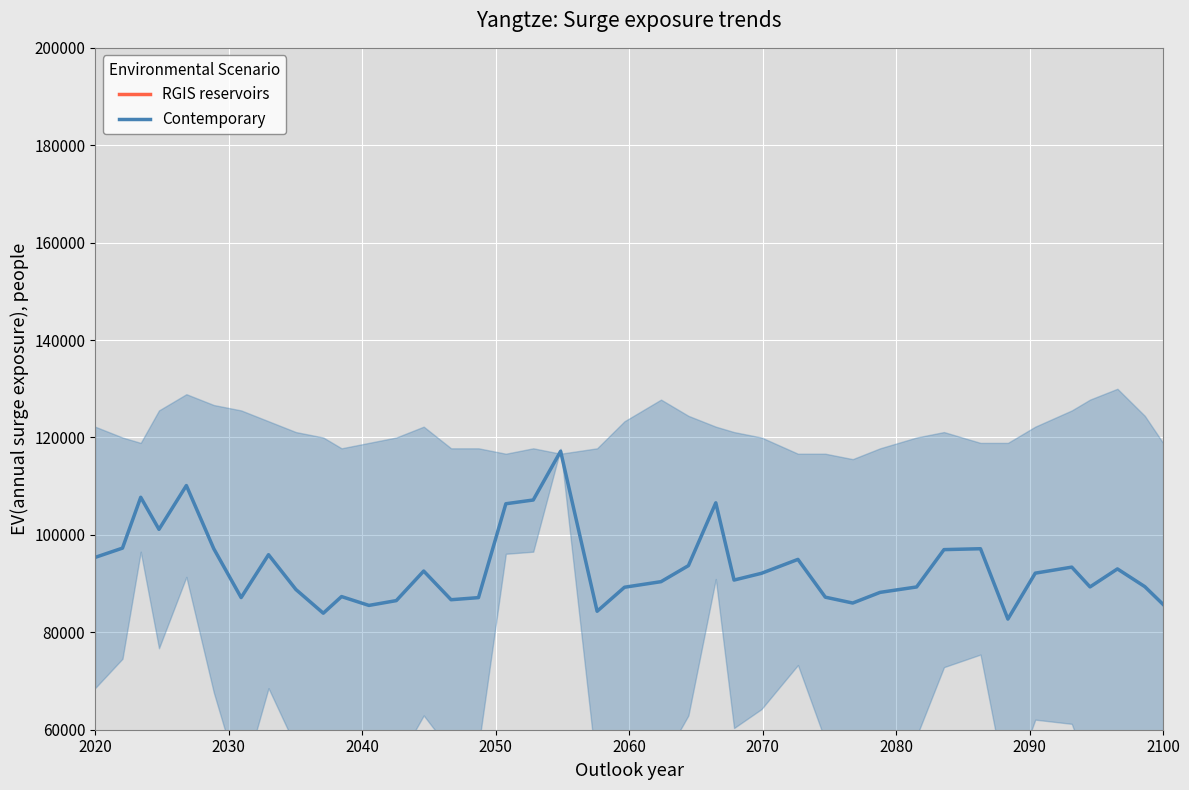

What is the greatest value displayed?

117169.5